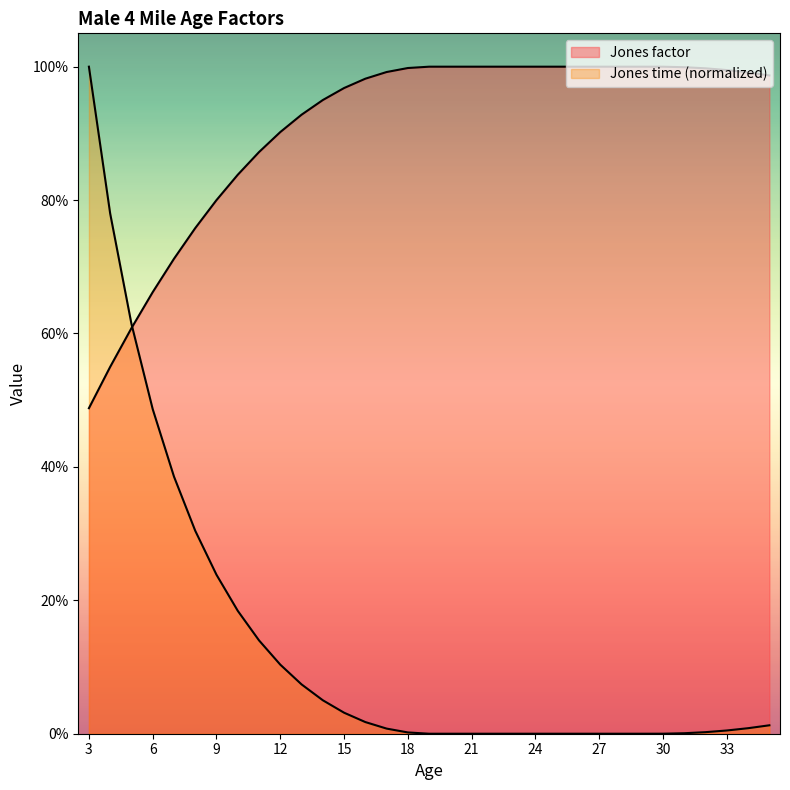

Does the chart display data point markers on the line(s)?

No